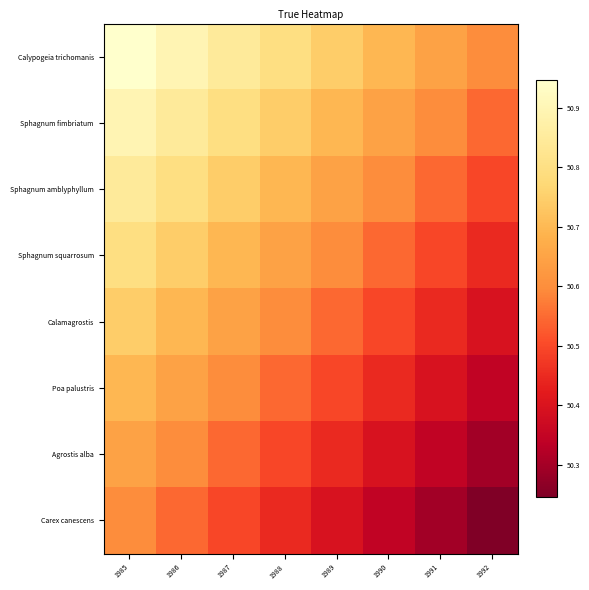

Which series has the largest total across all categories?

Calypogeia trichomanis